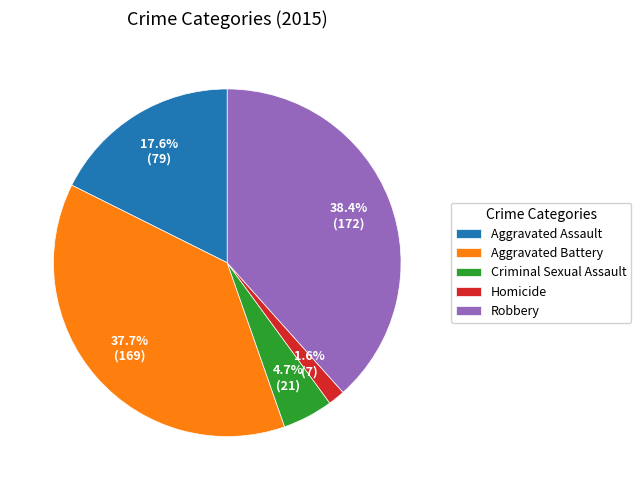

Does Aggravated Assault account for over 50% of the chart?

No